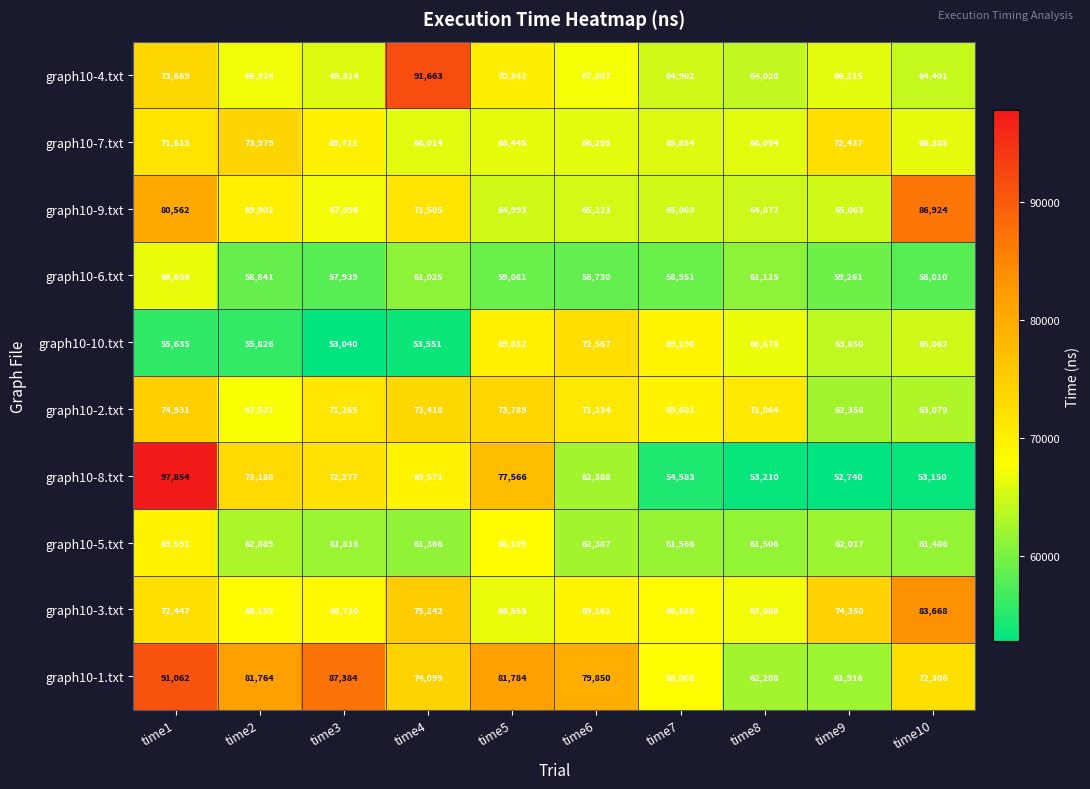

At how many categories does at least one series exceed 81477?

6